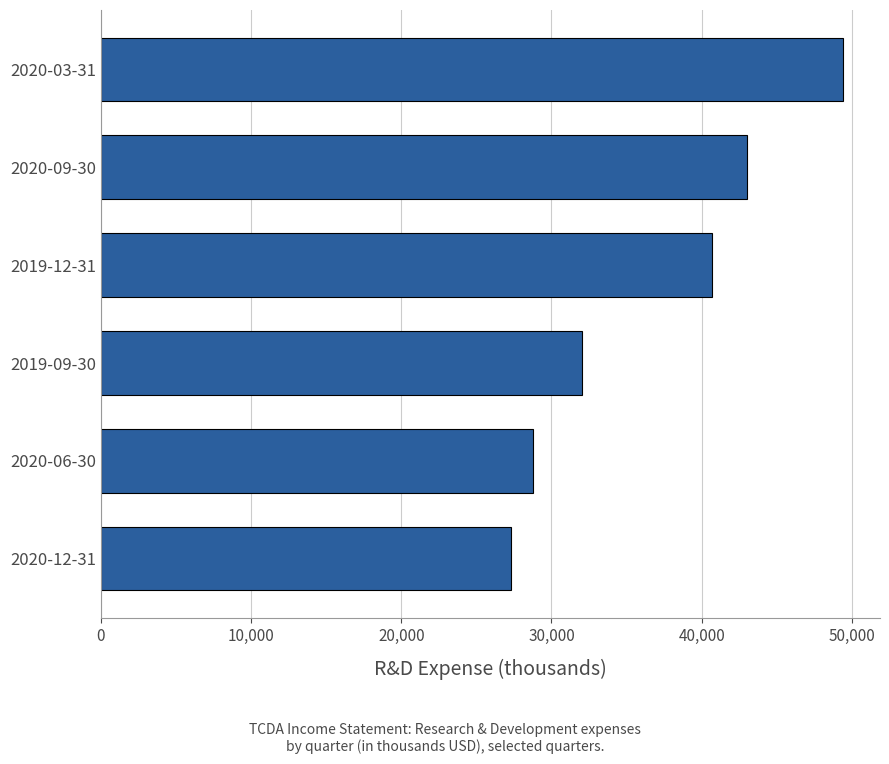

The value at 2020-12-31 is 27300. True or false?

True